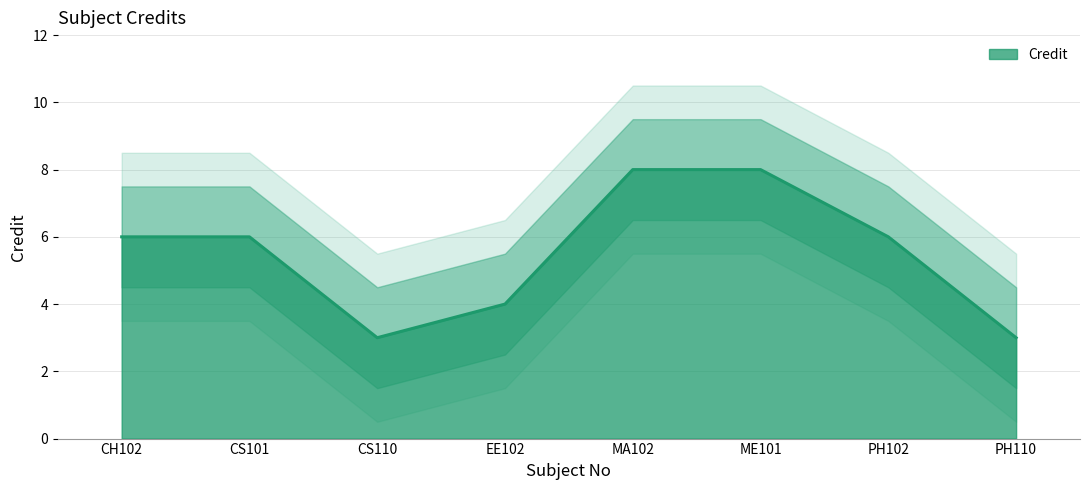

True or false: there are more than 2 points higher than both neighbors.

False